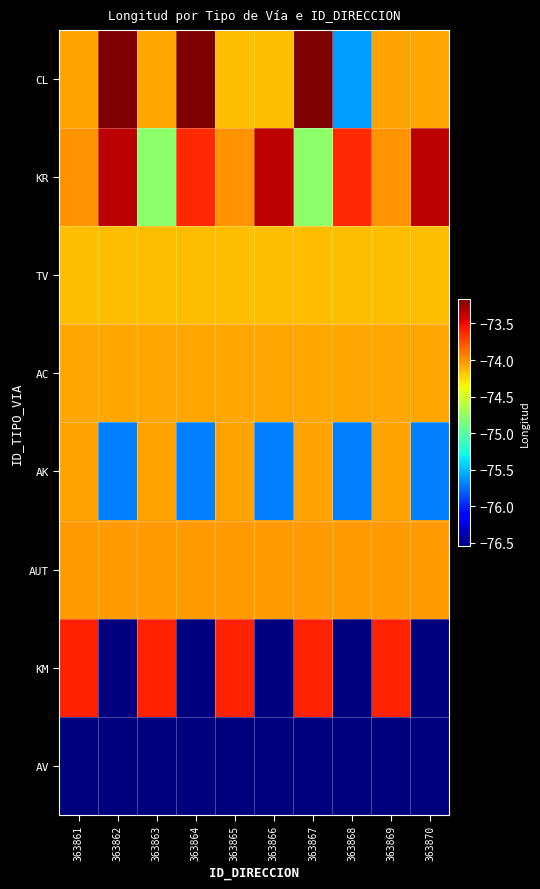

List the series in order of their peak value, lowest first.

AV, TV, AC, AK, AUT, KM, KR, CL